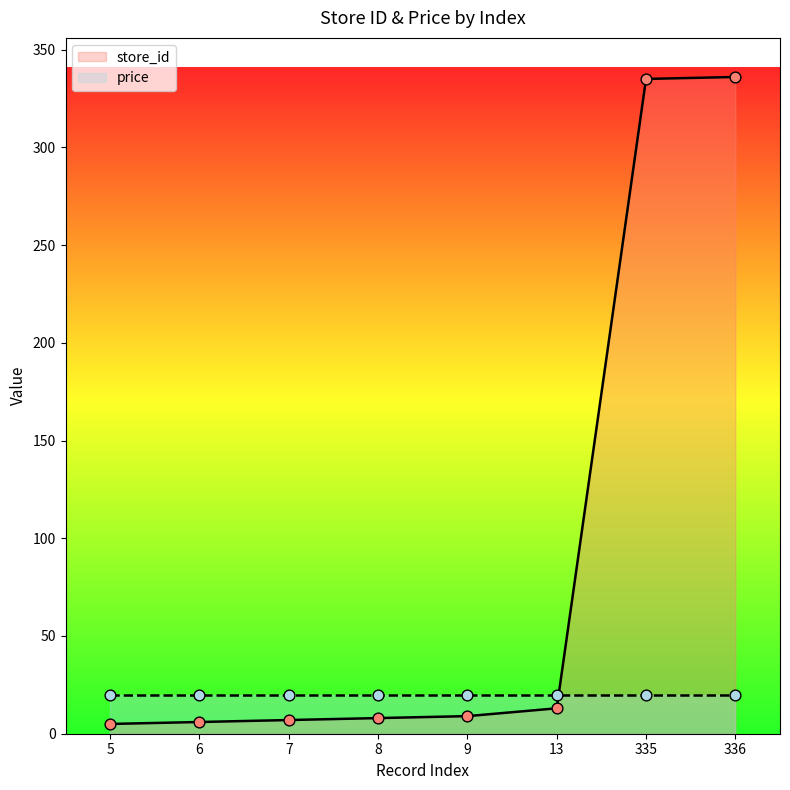

Between 13 and 8, which is larger?

13